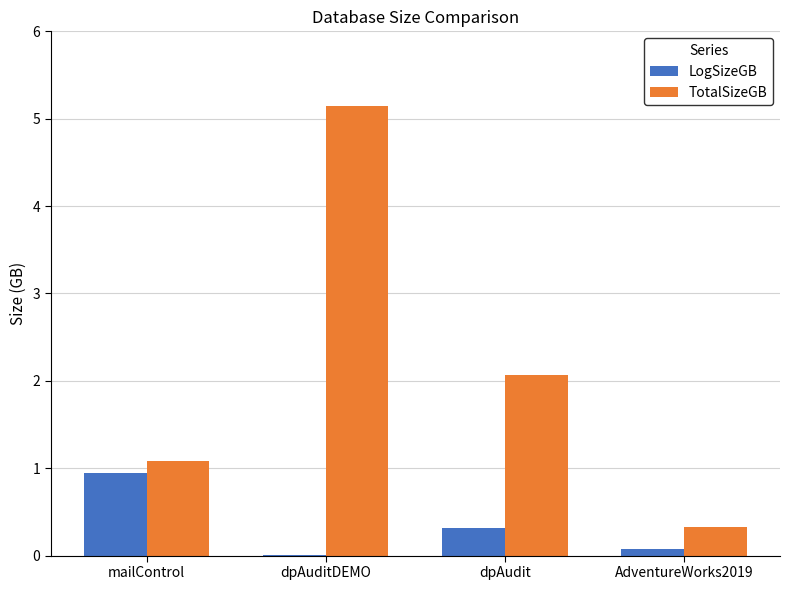

Where does the TotalSizeGB series first go above 2?

dpAuditDEMO